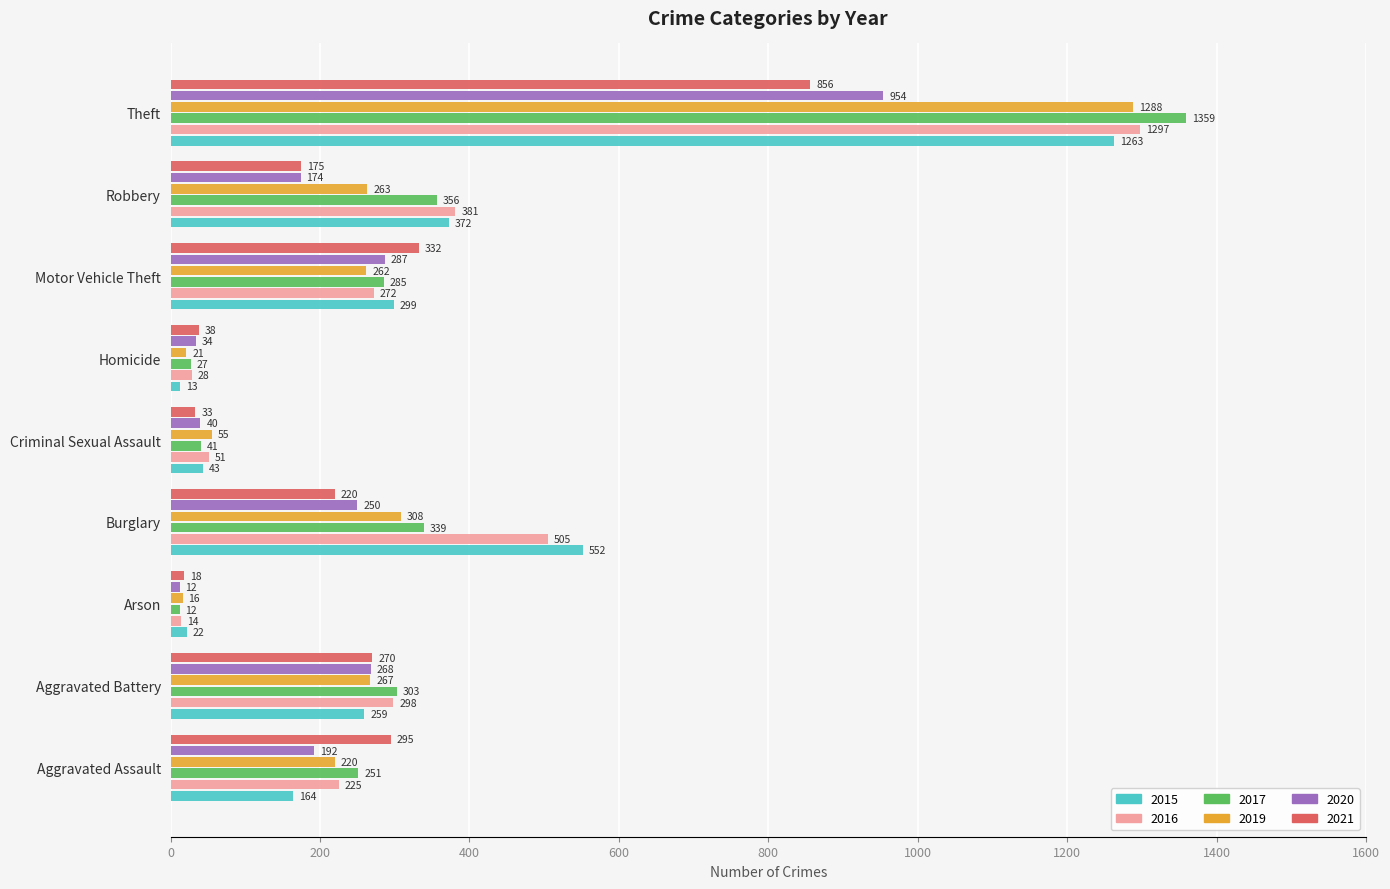

Which series has the widest spread of values?

2017